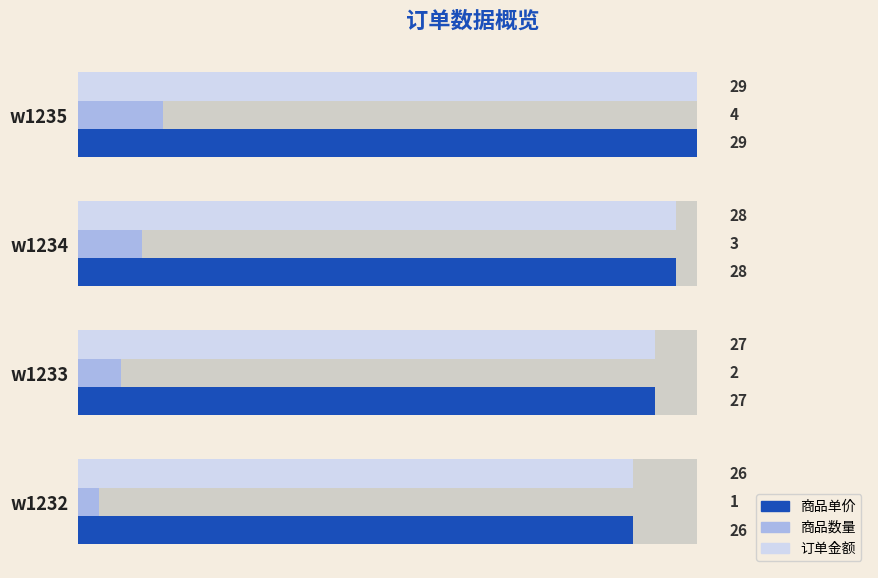

Are the bars grouped side by side (vs. stacked)?

Yes